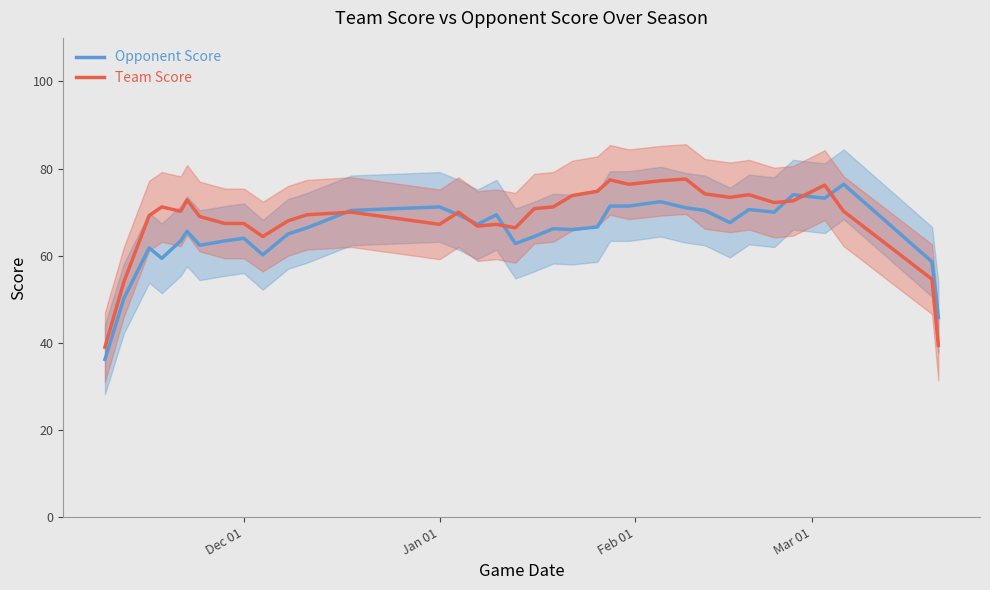

The value of Opponent Score at Dec 01 is 64.0. True or false?

True